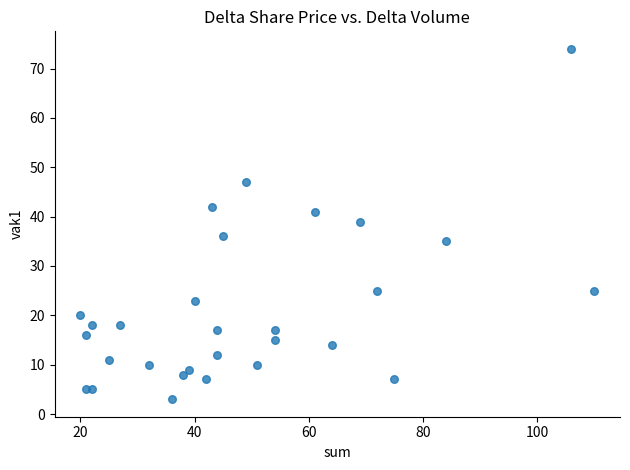

What is the range of Y values (max minus min)?

71